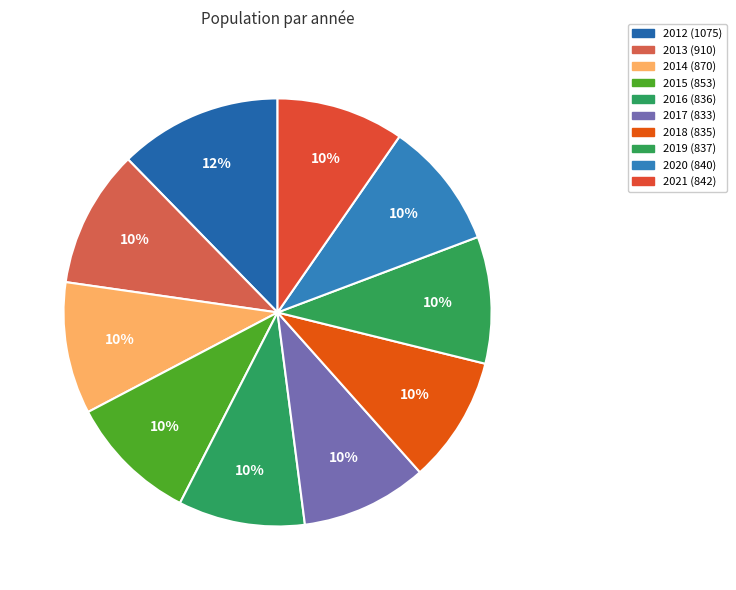

Count the number of slices in the pie.

10